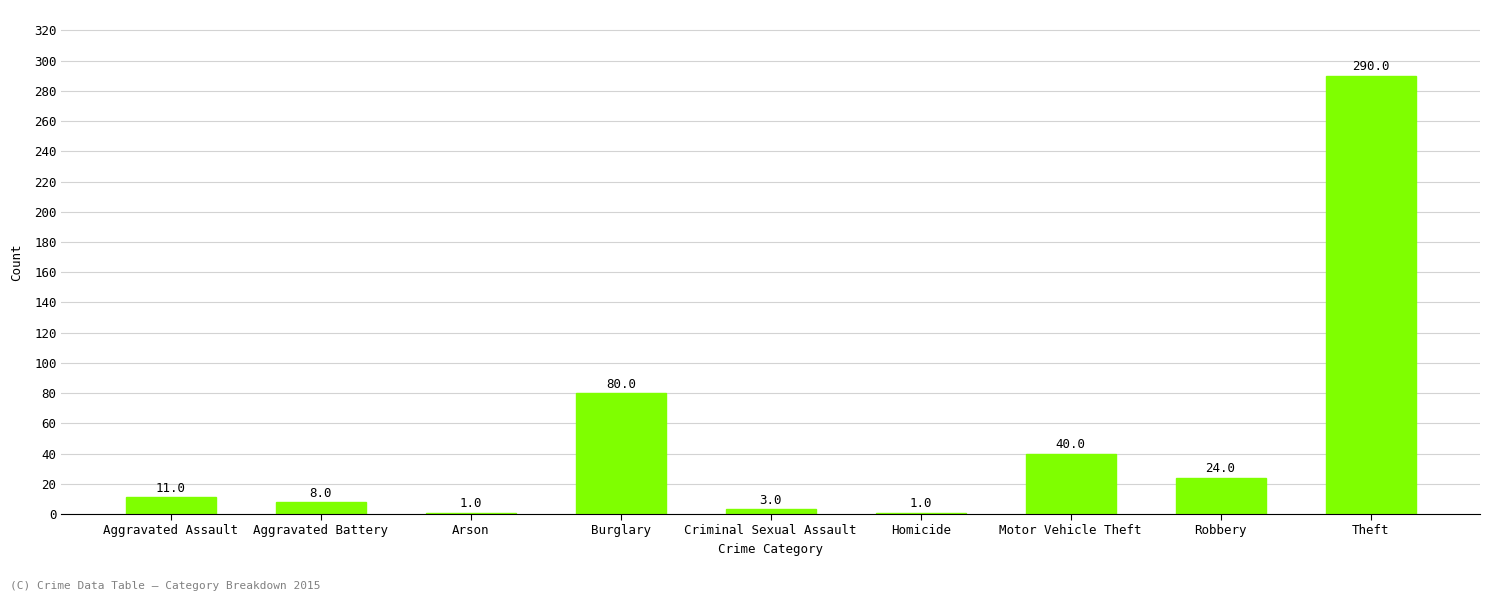

Does the chart contain stacked bars?

No